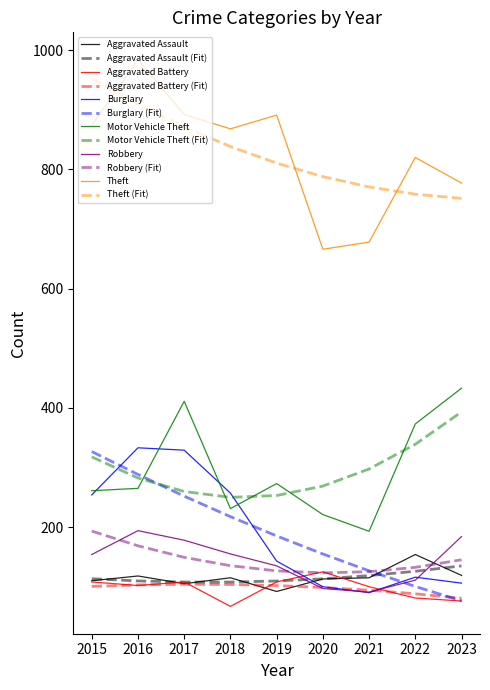

Where is the first local maximum for Theft?

2016